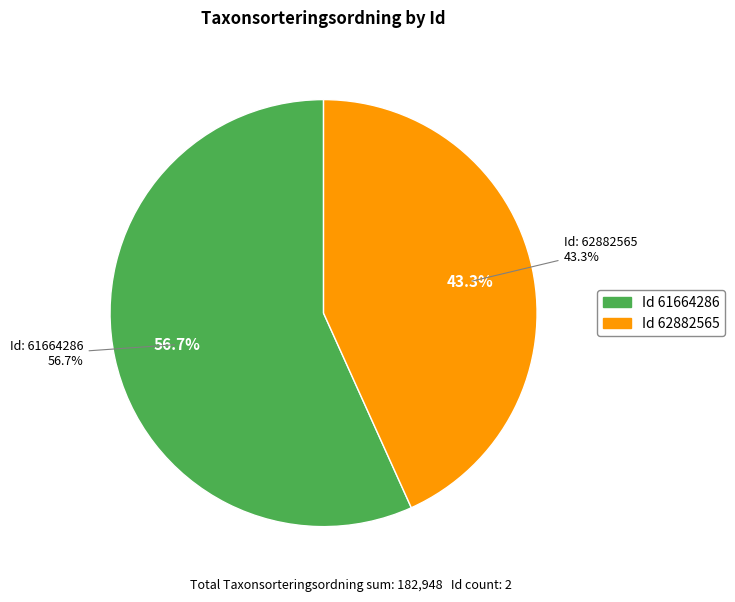

True or false: 61664286 accounts for 57% of the total.

True